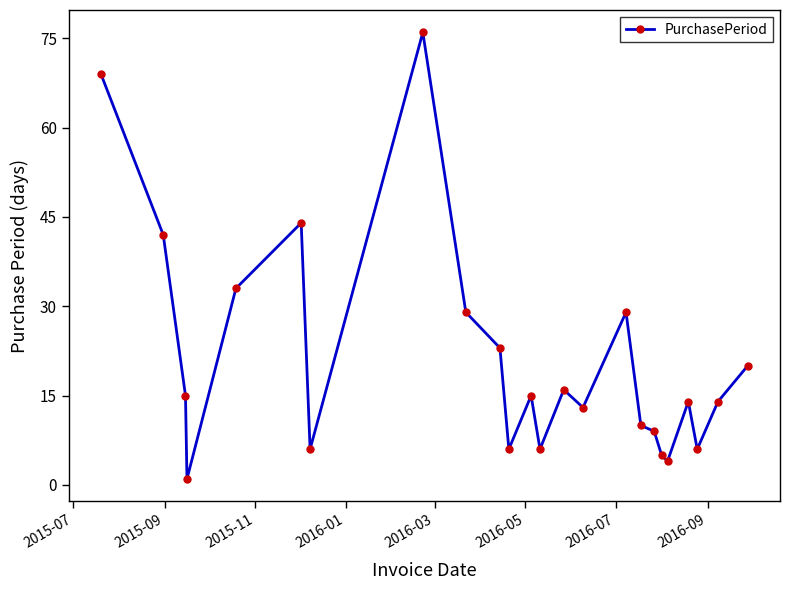

True or false: the data has more than 1 interior local peaks.

True